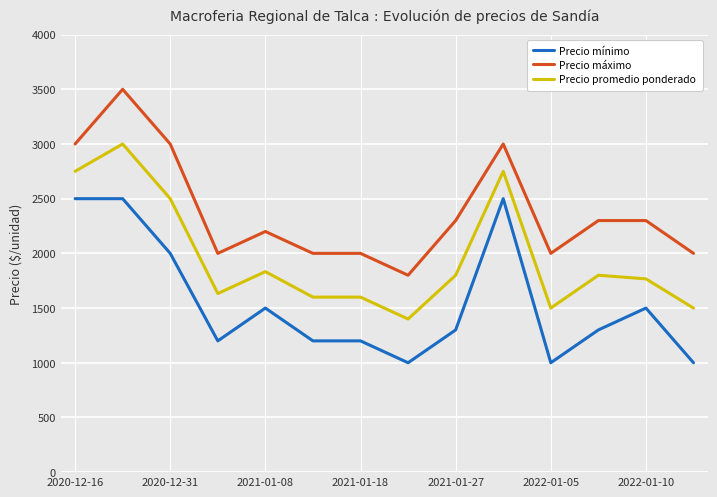

Rank the series by their maximum value, from lowest to highest.

Precio mínimo, Precio promedio ponderado, Precio máximo